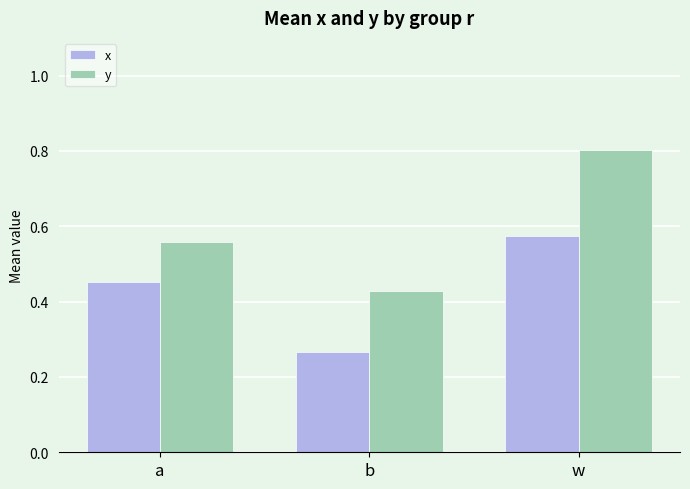

What is the difference between the highest and lowest values at w?

0.2